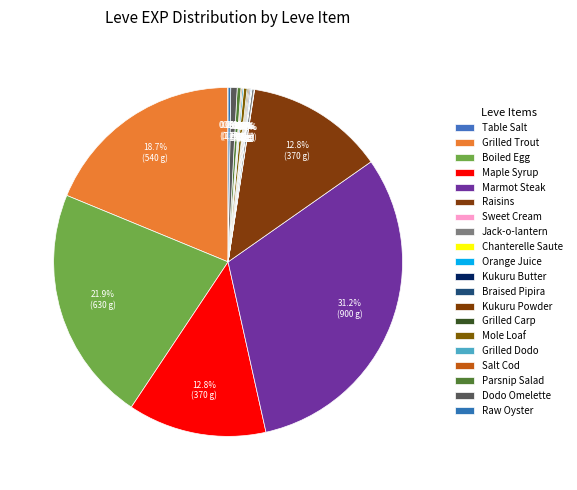

Is it true that Kukuru Powder is 0% of the pie?

True